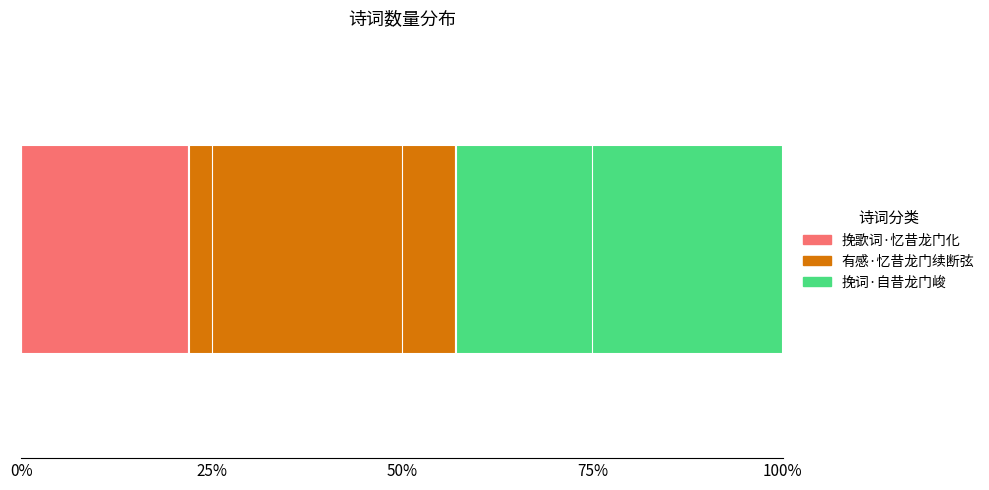

What is the lowest value of the 挽歌词·忆昔龙门化 series?

22.0